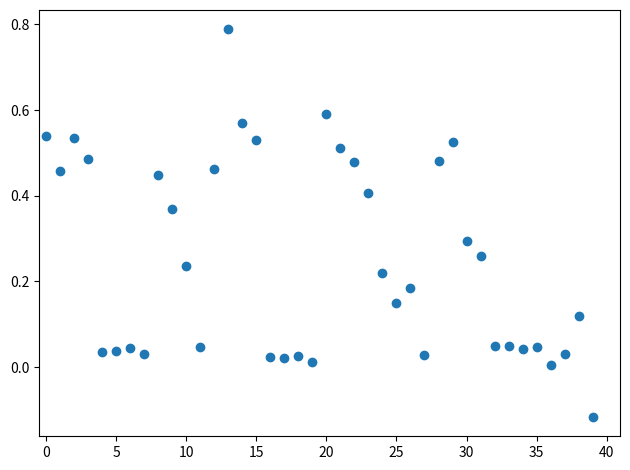

What is the difference between the maximum and minimum values?

0.9